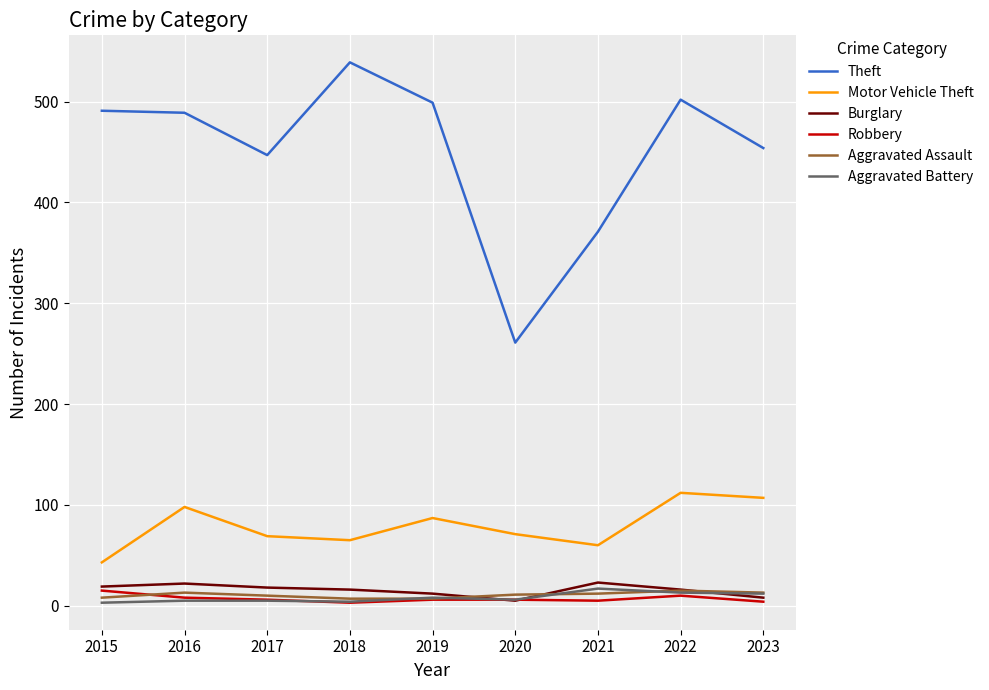

How many lines are shown in the chart?

6